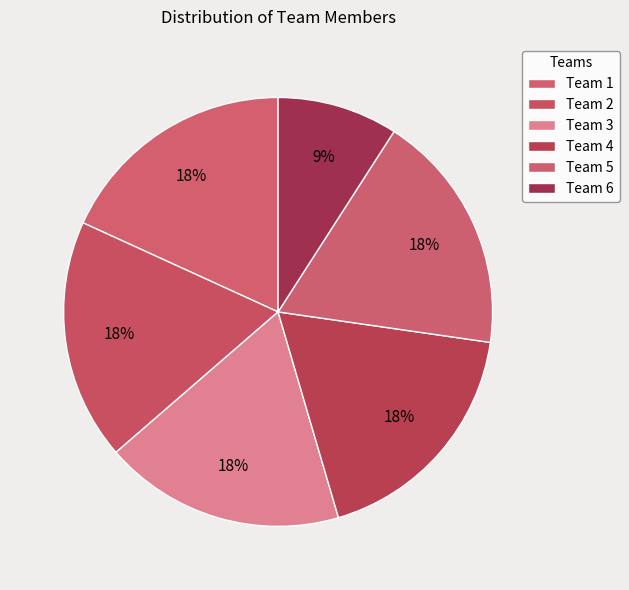

To the nearest percent, what percentage of the pie is Team 6?

9%